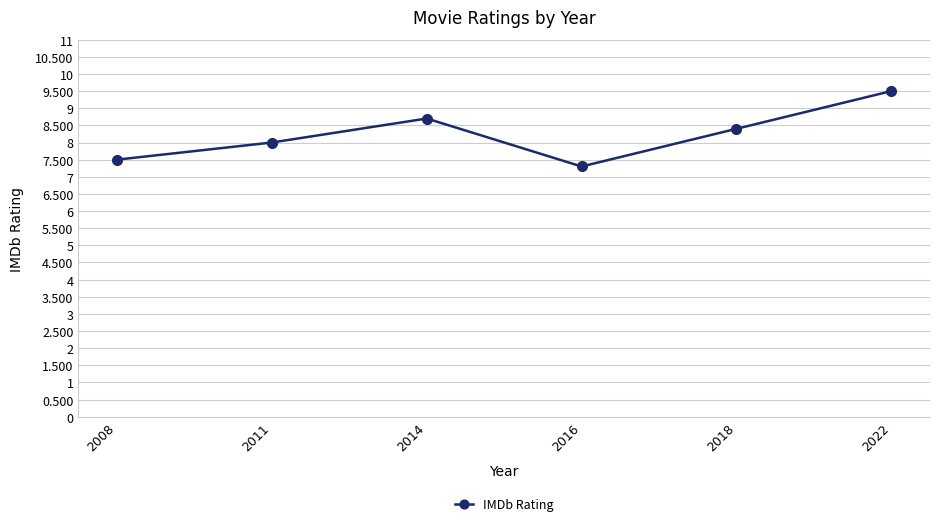

Which category has the highest value across all series?

2022